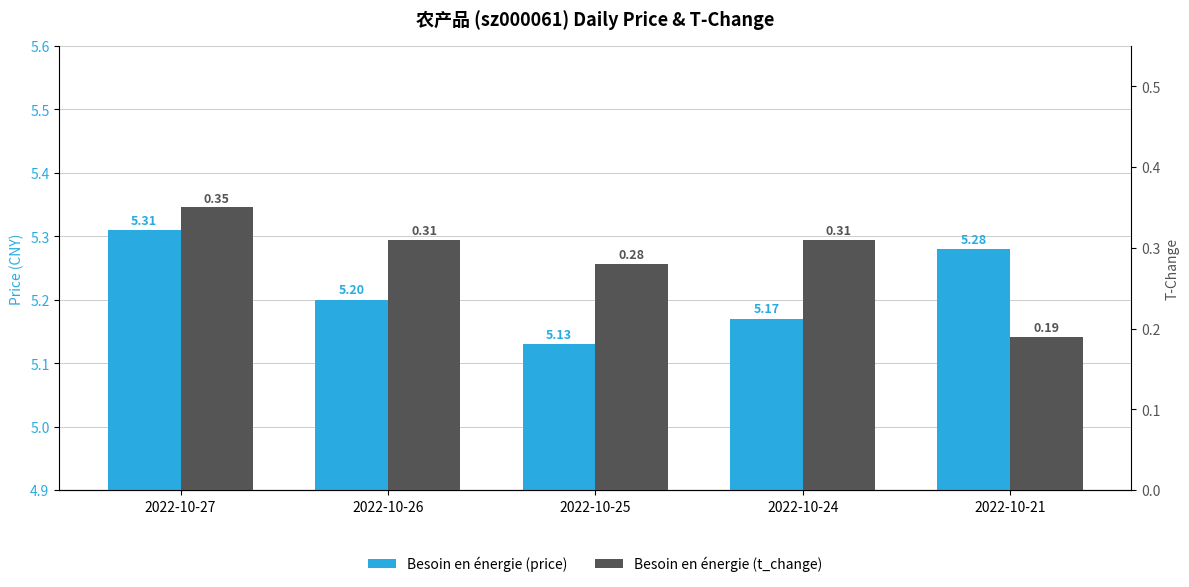

At which category is the sum across all series the highest?

2022-10-27